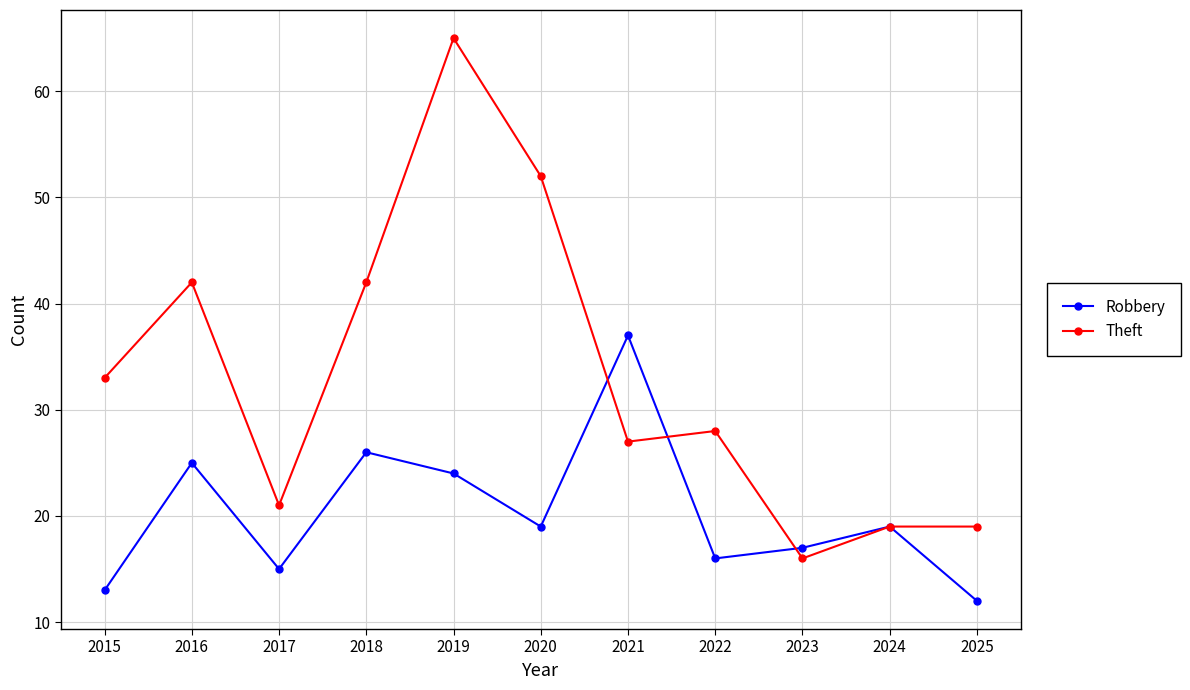

What is the difference between the Theft values at 2025 and 2015?

14